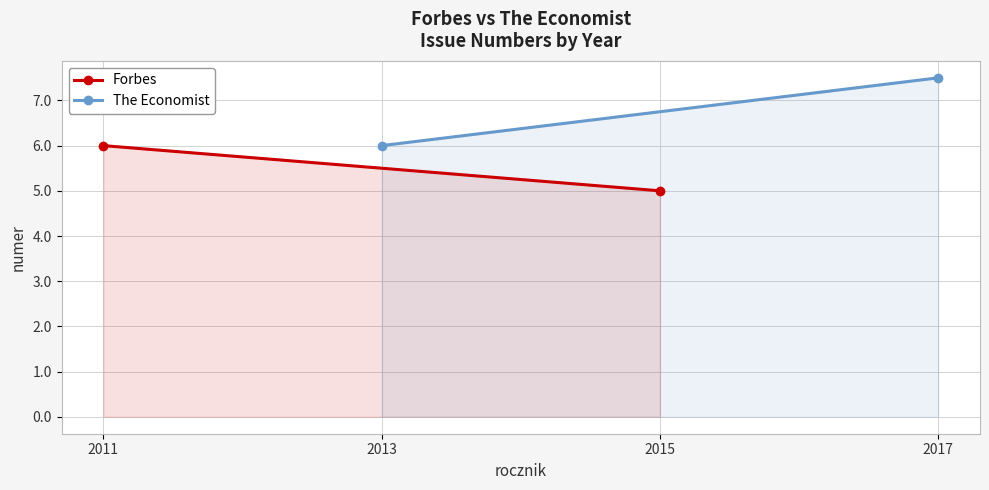

Count the Forbes values in the range 5 to 6.

2